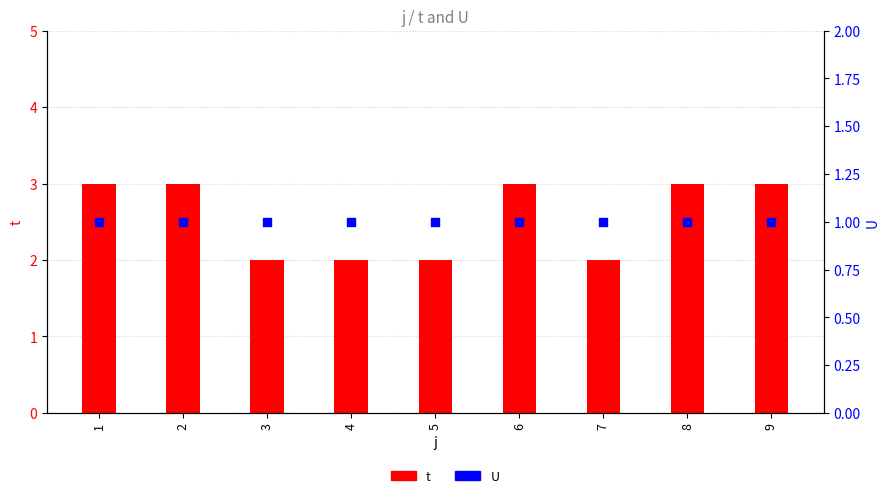

Which series has the largest total across all categories?

t